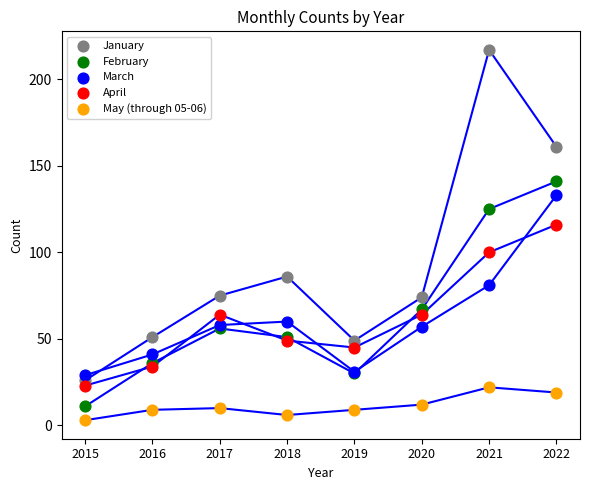

Which series has the widest spread of Y values?

January